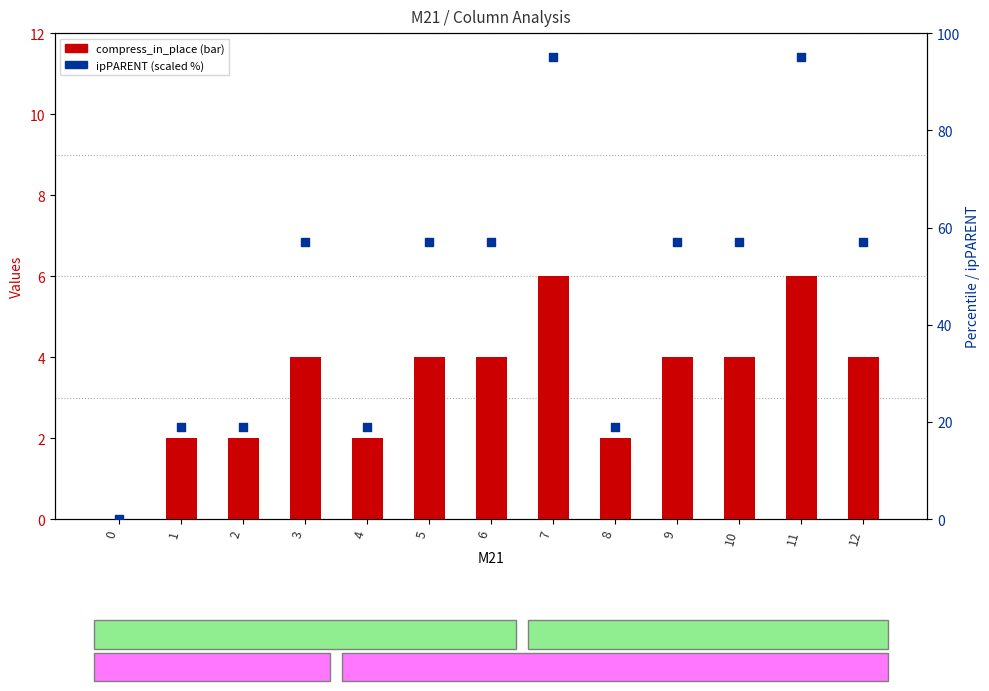

Which series has the largest Y range (max minus min)?

ipPARENT